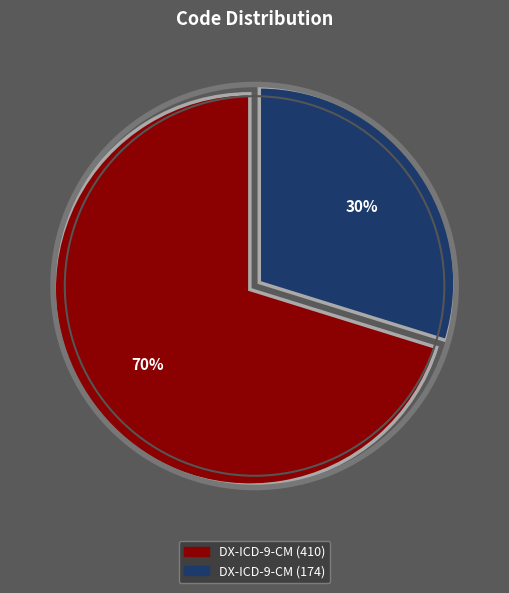

Does any single category account for the majority?

Yes